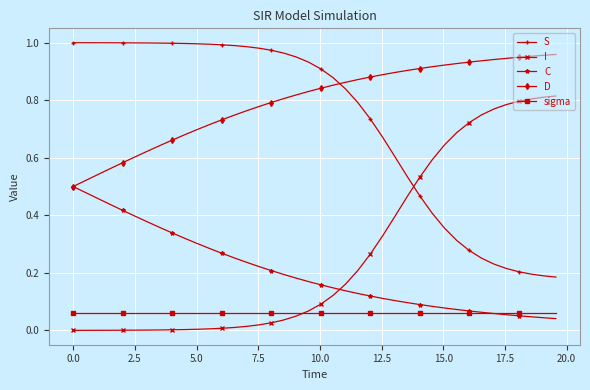

Which series has the largest total across all categories?

D